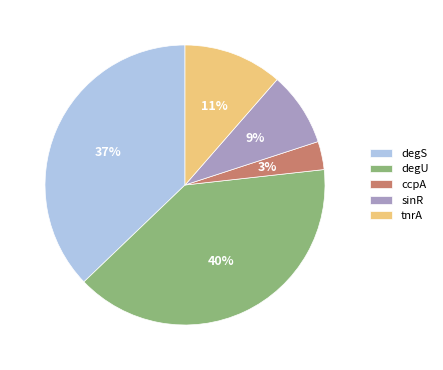

What is the largest slice in the pie chart?

degU